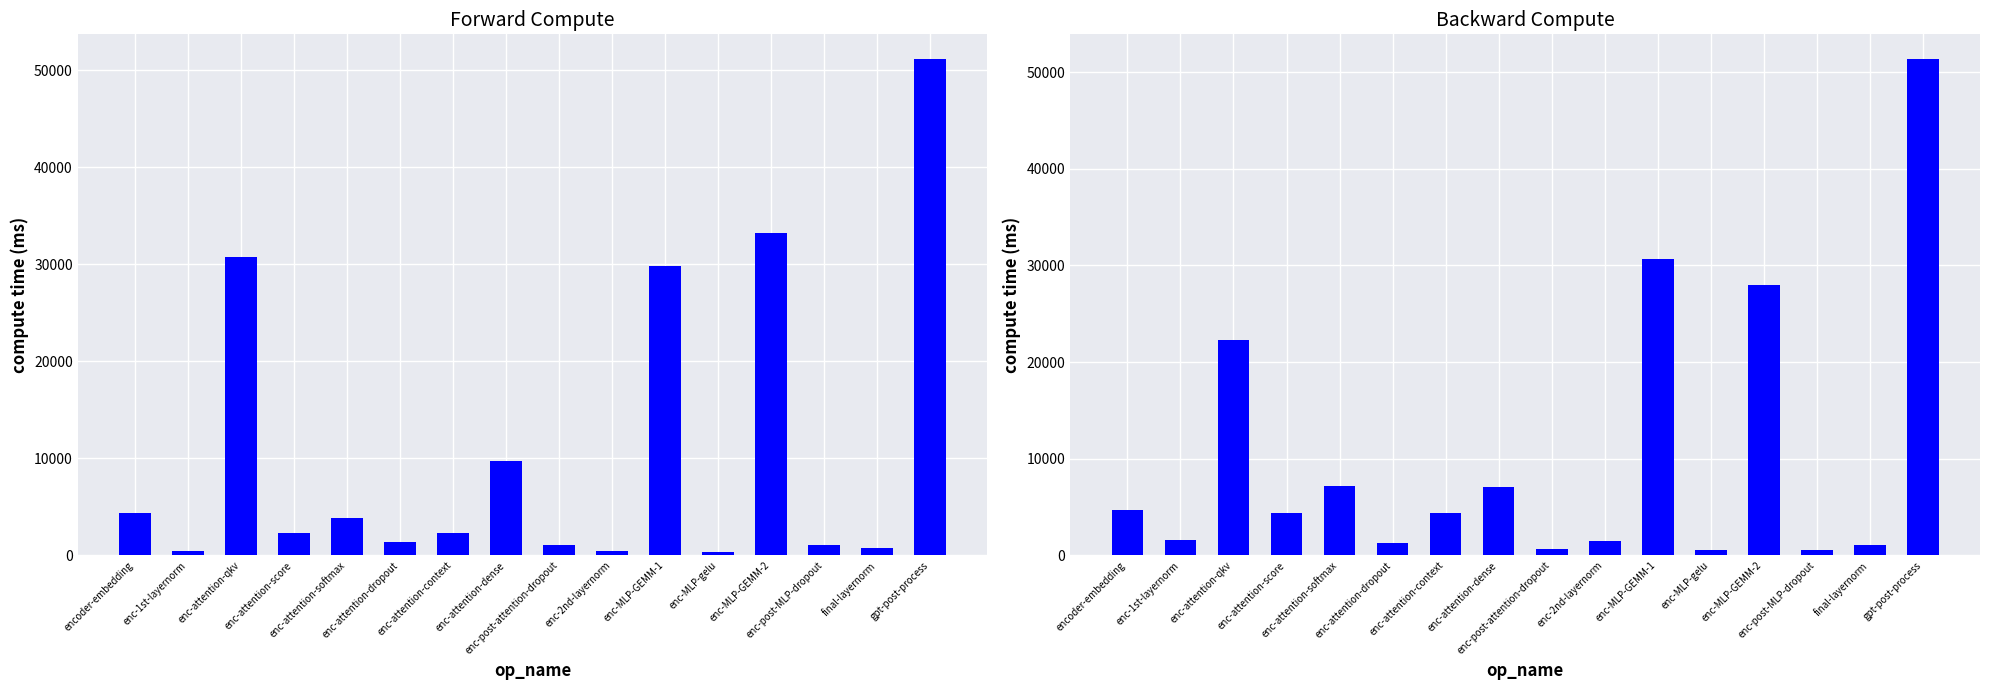

What is the difference between the highest and lowest values at enc-attention-softmax?

3284.5